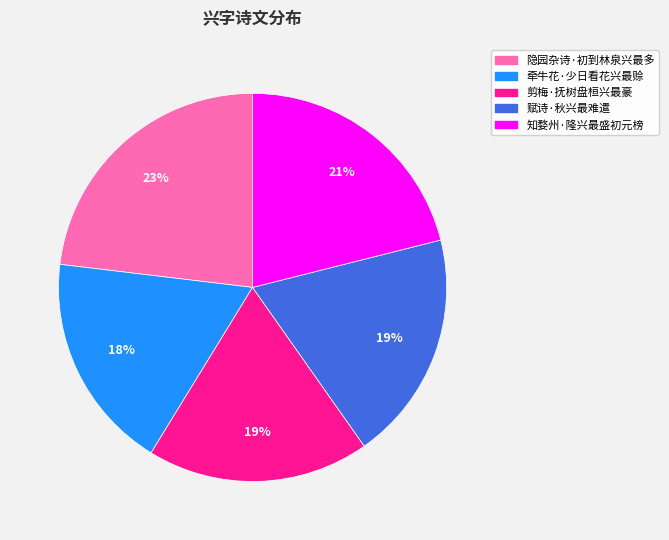

Does 牵牛花·少日看花兴最赊 account for over 50% of the chart?

No